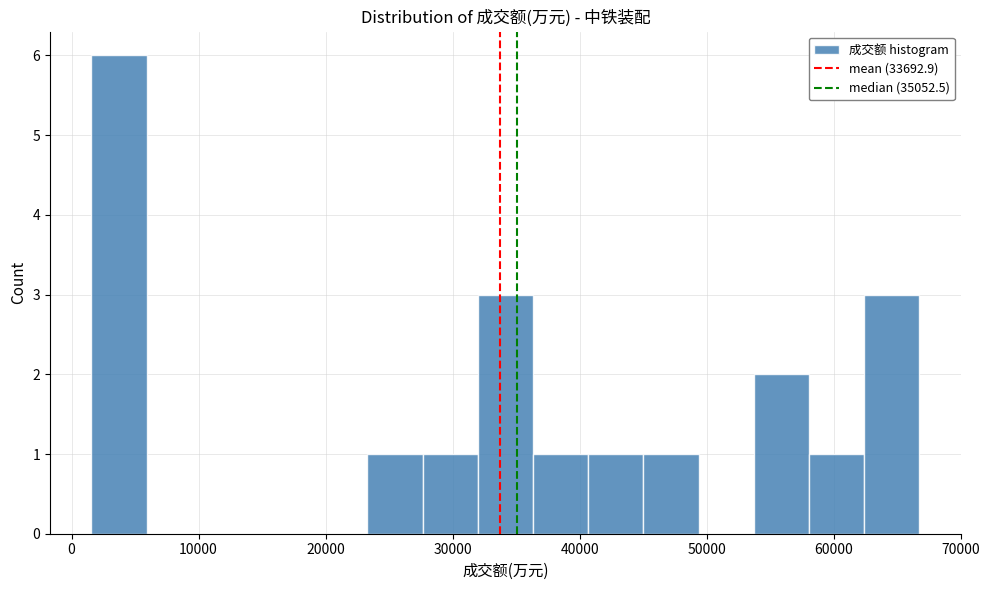

Over which range of the x-axis is the bar tallest?

2000 to 6000